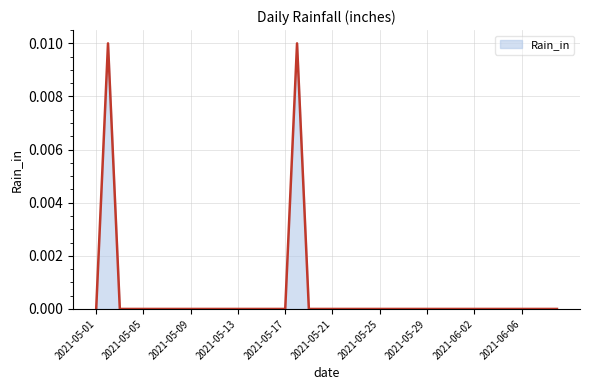

How many points are higher than both their immediate neighbors (excluding endpoints)?

2